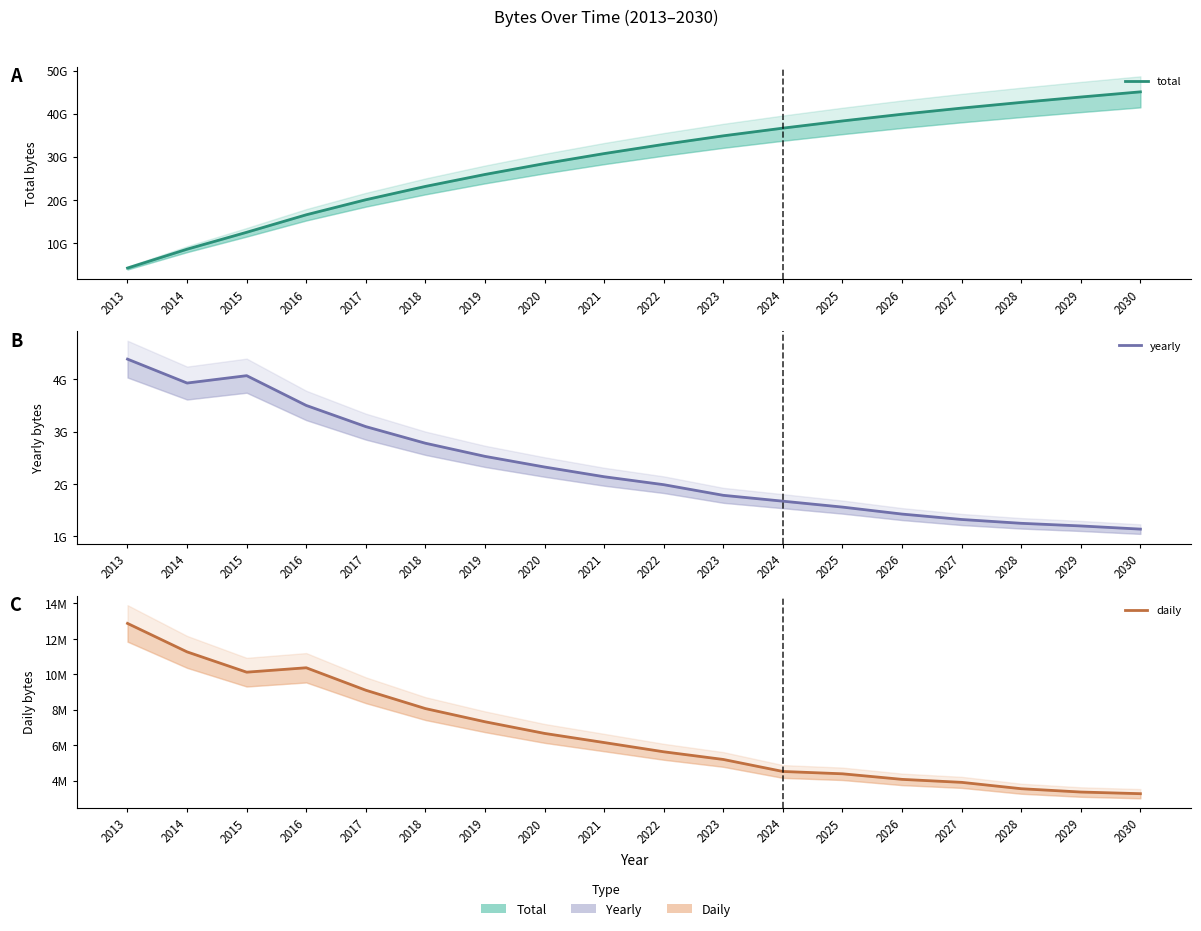

True or false: daily has a value of 4761919.1 at 2029.

False